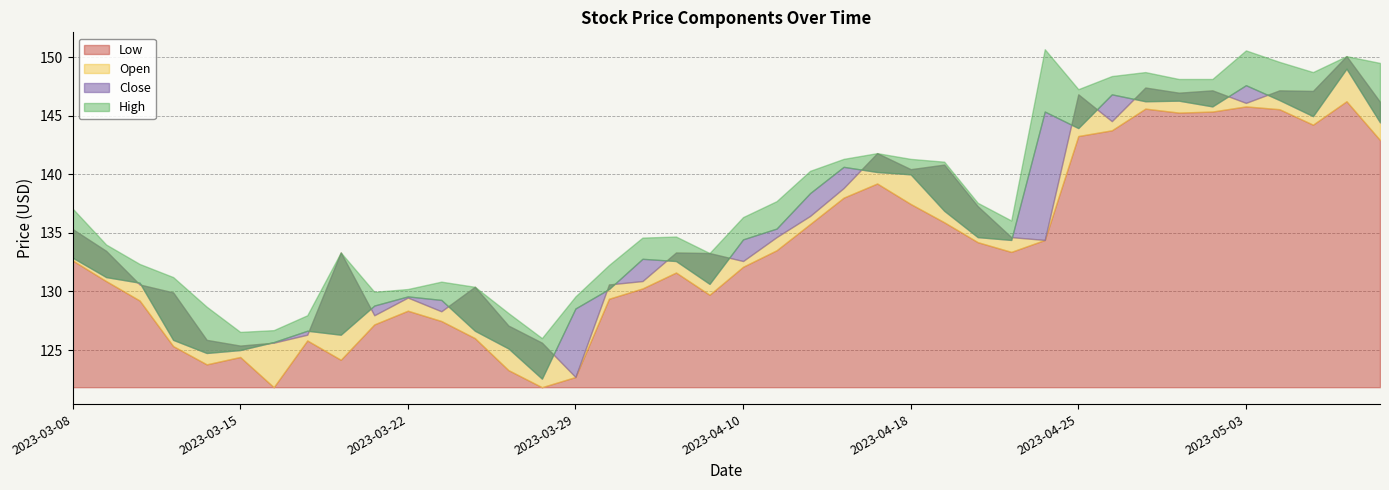

Between 2023-03-16 and 2023-04-05, which series saw the biggest shift?

Low